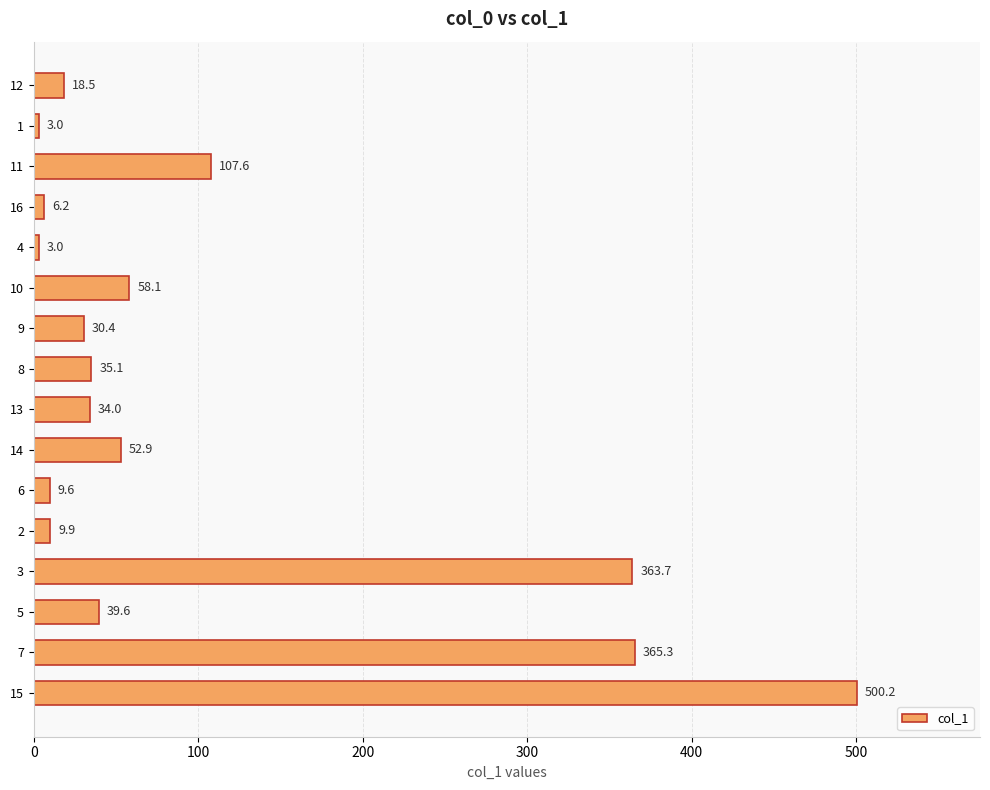

Where is the data nearest to the value 251?

3